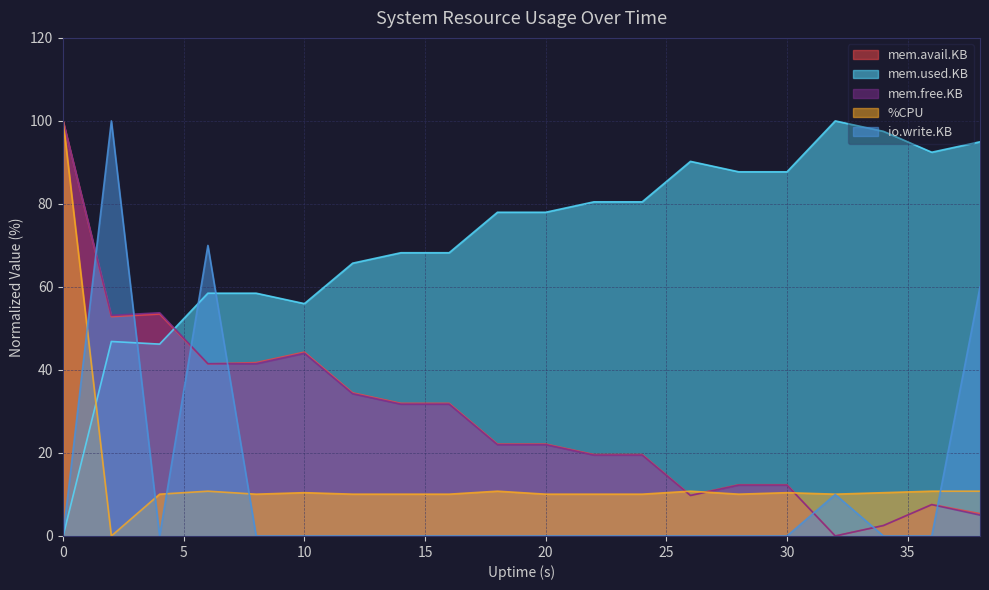

Reading right to left, transcribe all the data shown in this chart.

mem.avail.KB: 38=5.4	36=7.6	34=2.5	32=0.0	30=12.3	28=12.3	26=9.8	24=19.6	22=19.6	20=22.2	18=22.2	16=32.0	14=32.0	12=34.5	10=44.3	8=41.8	6=41.5	4=53.5	2=52.8	0=100.0
mem.used.KB: 38=95.0	36=92.5	34=97.5	32=100.0	30=87.7	28=87.7	26=90.3	24=80.5	22=80.5	20=78.0	18=78.0	16=68.2	14=68.2	12=65.7	10=56.0	8=58.5	6=58.5	4=46.2	2=46.9	0=0.0
mem.free.KB: 38=5.0	36=7.5	34=2.5	32=0.0	30=12.3	28=12.3	26=9.7	24=19.5	22=19.5	20=22.0	18=22.0	16=31.8	14=31.8	12=34.3	10=44.0	8=41.5	6=41.5	4=53.8	2=53.1	0=100.0
%CPU: 38=10.8	36=10.8	34=10.4	32=10.1	30=10.4	28=10.1	26=10.8	24=10.1	22=10.1	20=10.1	18=10.8	16=10.1	14=10.1	12=10.1	10=10.4	8=10.1	6=10.8	4=10.1	2=0.0	0=100.0
io.write.KB: 38=60.0	36=0.0	34=0.0	32=10.0	30=0.0	28=0.0	26=0.0	24=0.0	22=0.0	20=0.0	18=0.0	16=0.0	14=0.0	12=0.0	10=0.0	8=0.0	6=70.0	4=0.0	2=100.0	0=0.0